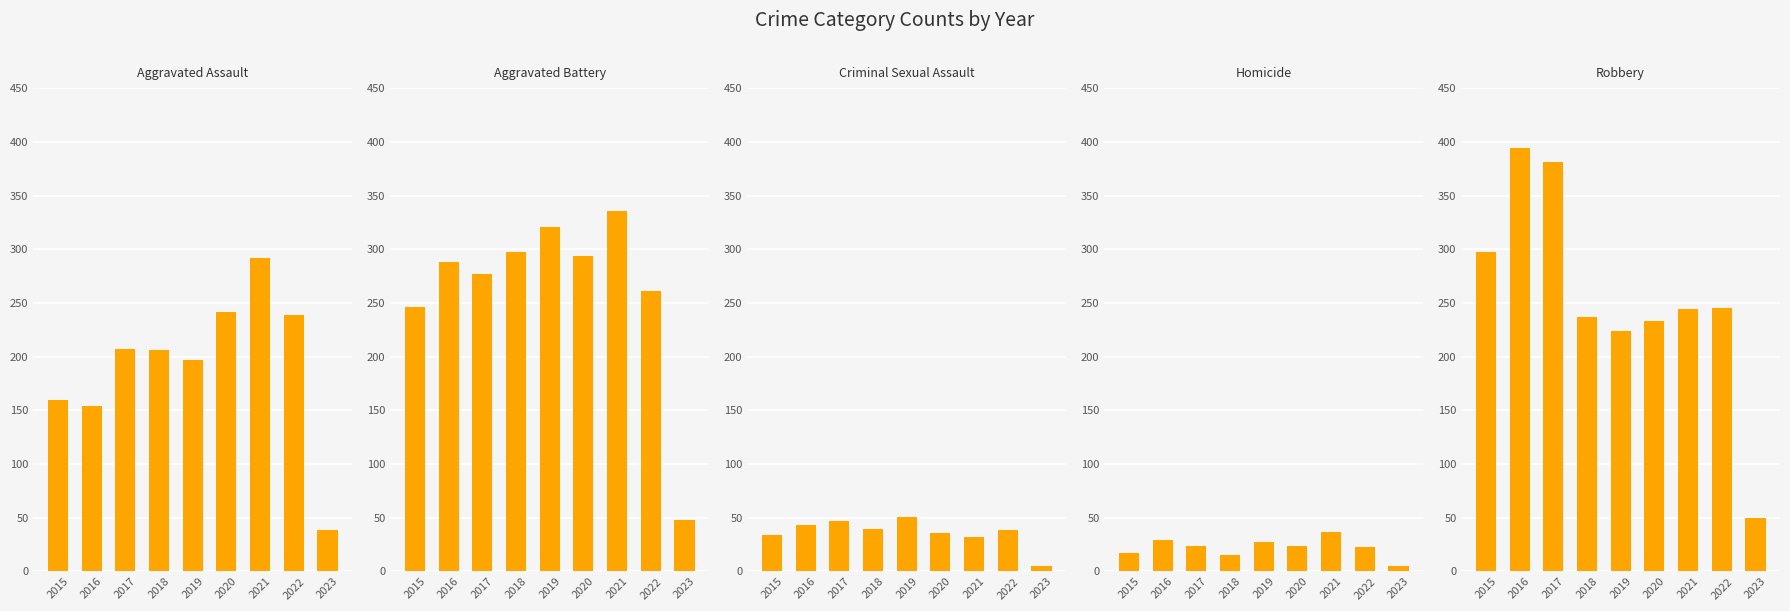

Is it true that Aggravated Battery equals 189 at 2016?

False